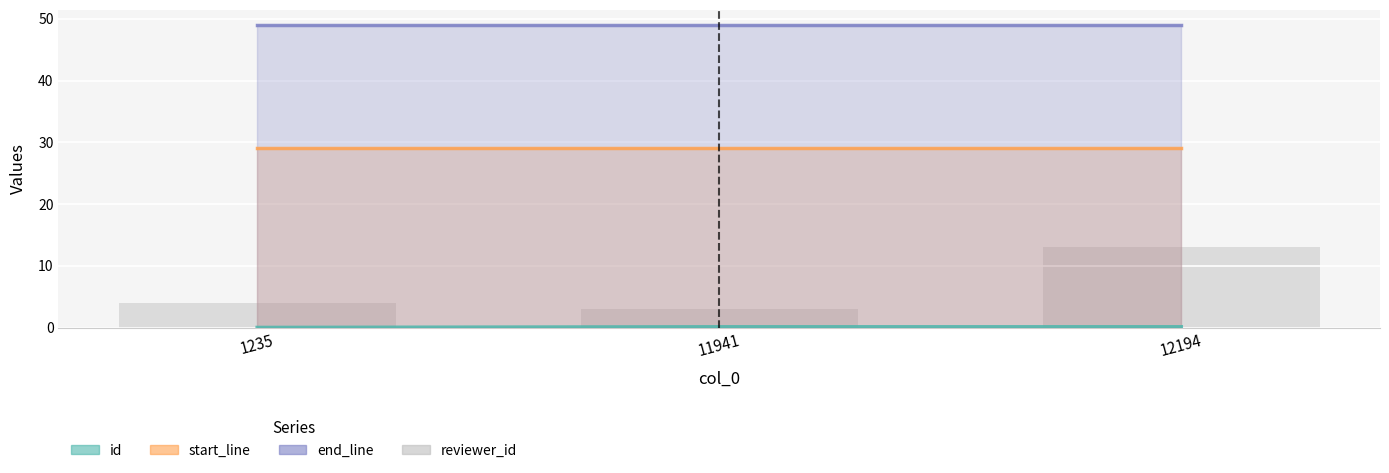

What is the greatest value displayed?

49.0